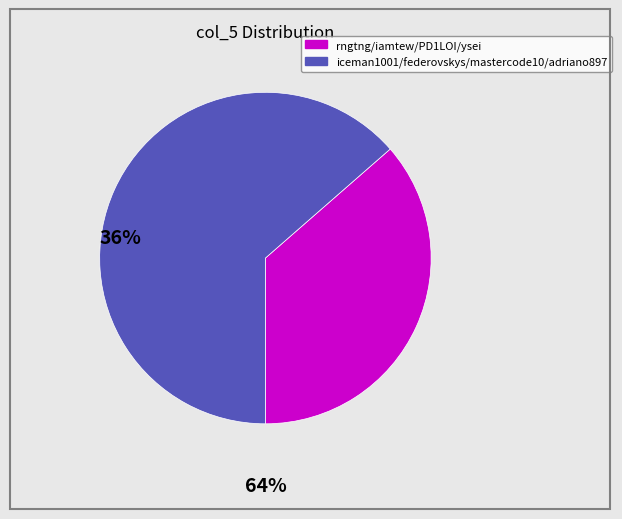

Count the number of slices in the pie.

2